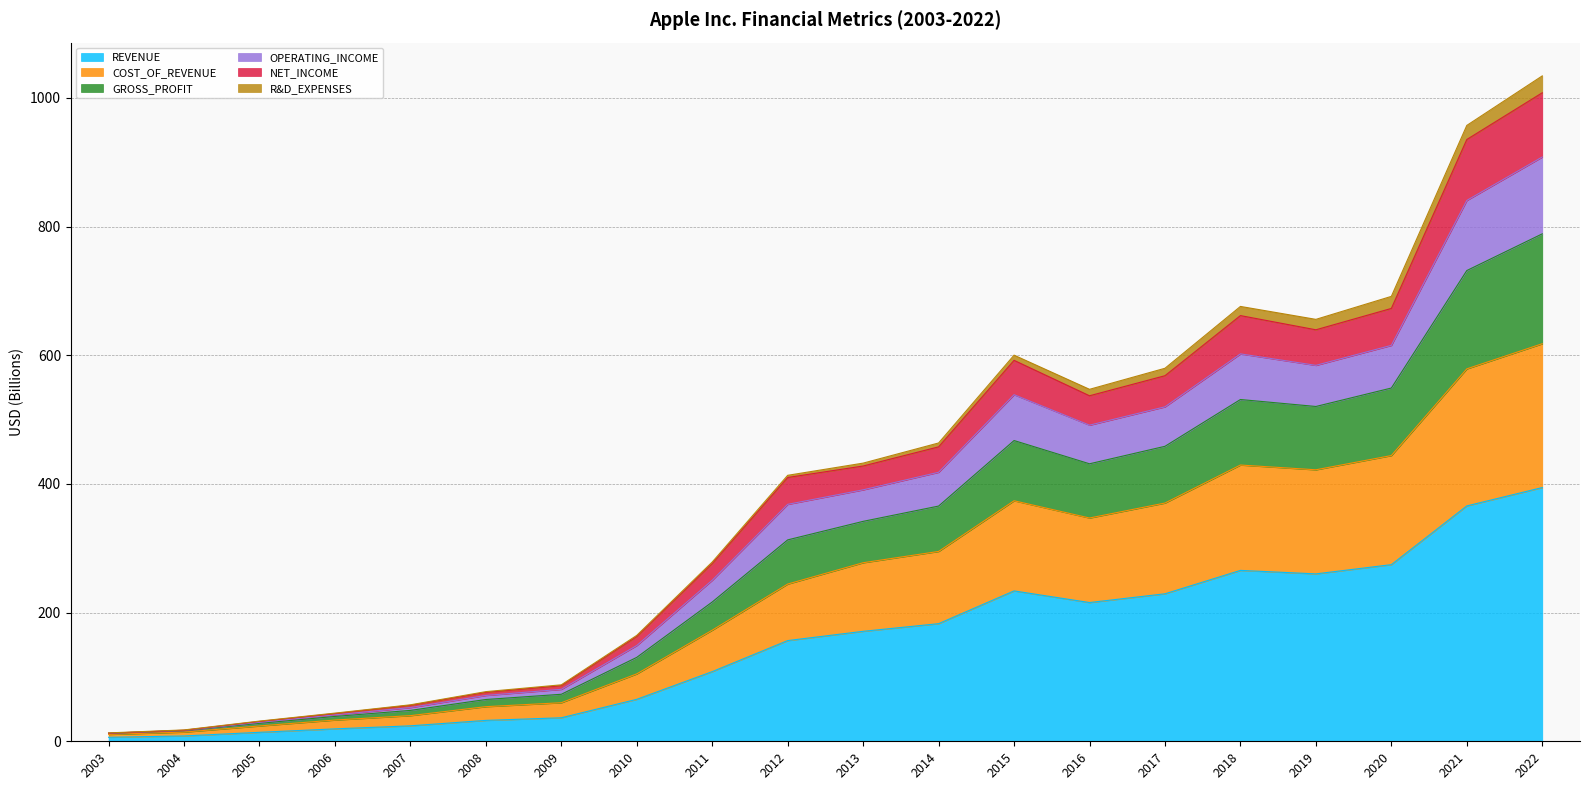

What is the maximum value for REVENUE?

394.3